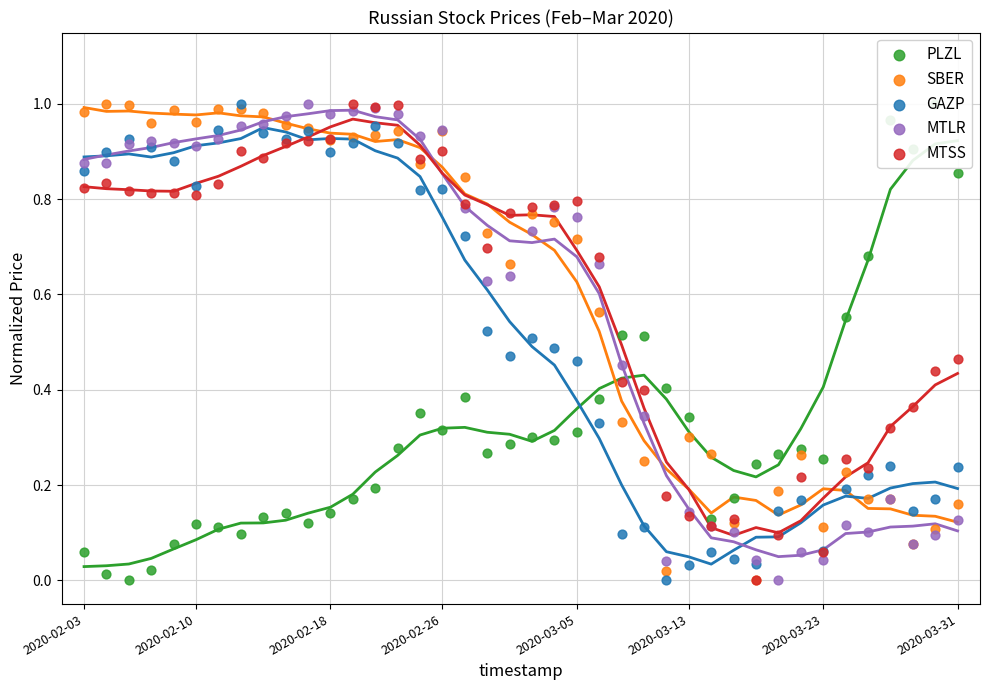

Which series has the widest spread of Y values?

PLZL